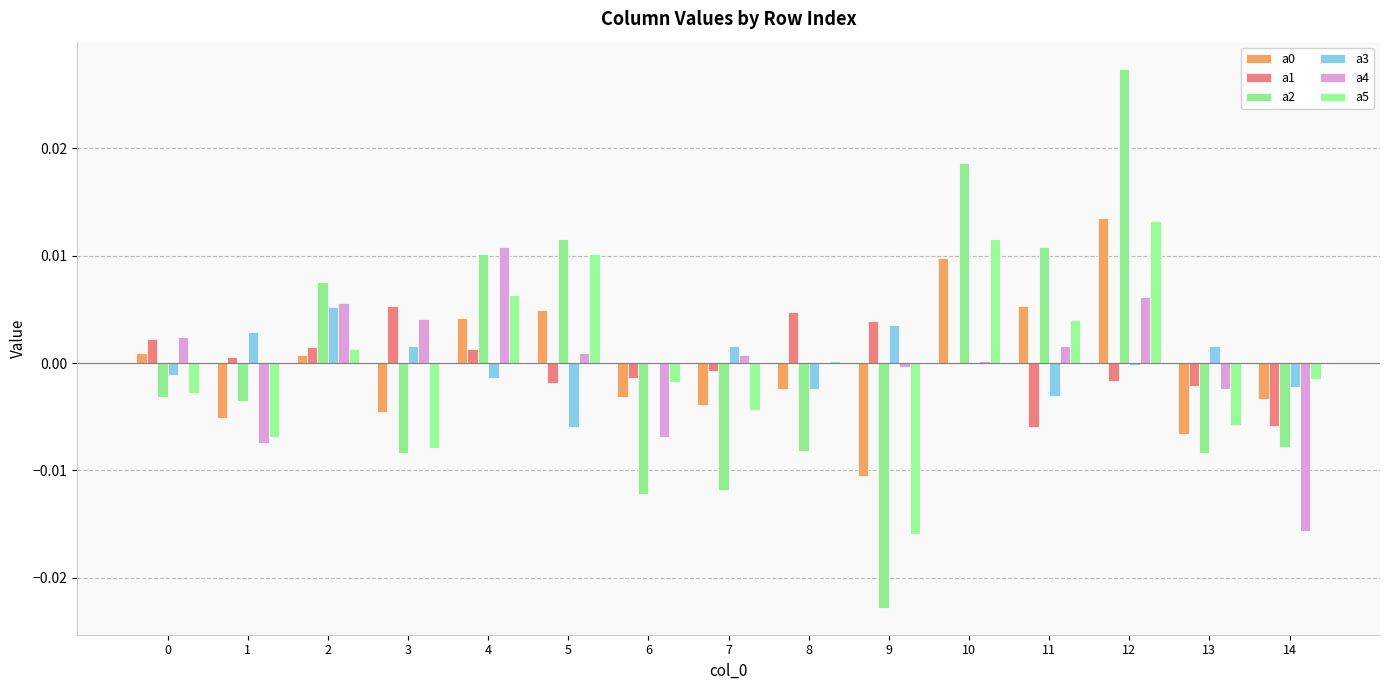

Does the chart contain stacked bars?

No